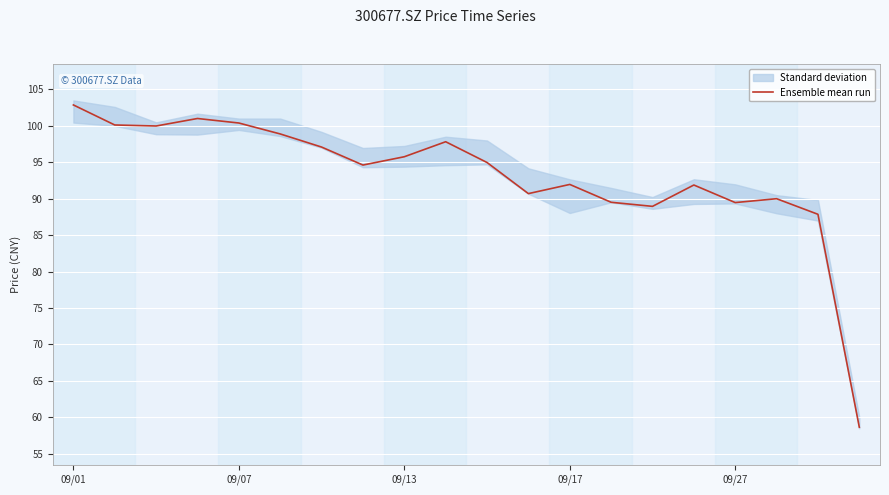

At which label does the data first exceed 94?

09/01